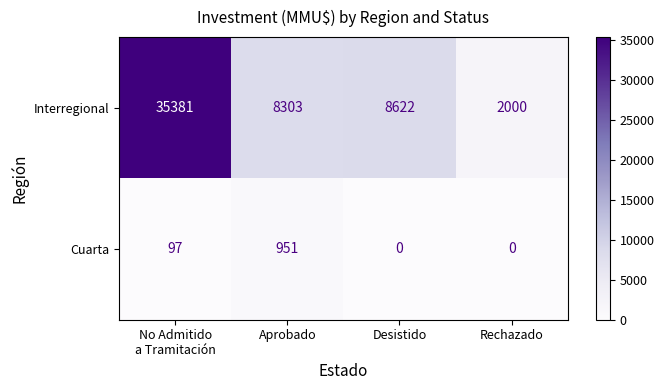

How many data points does each series have?

4